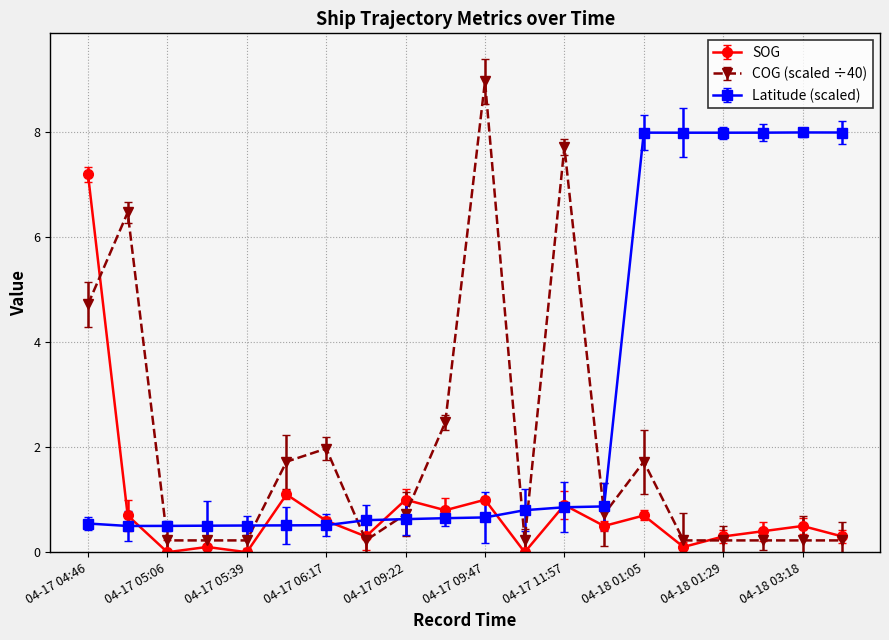

Which series has the largest total across all categories?

Latitude (scaled)